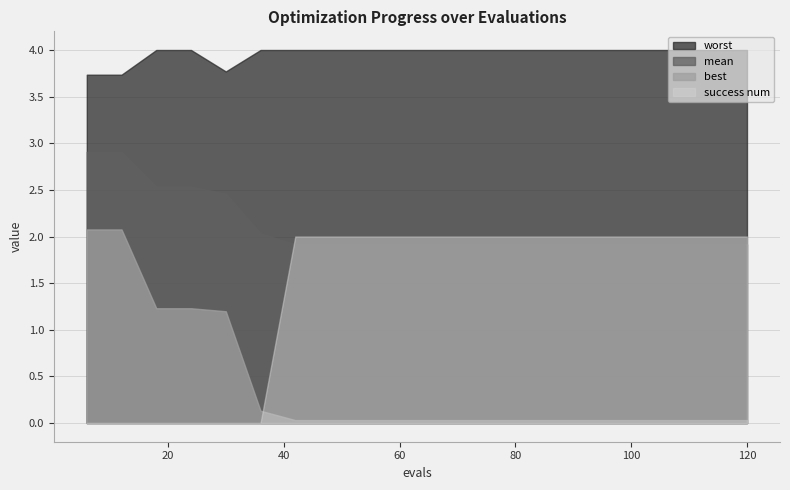

Reading left to right, what are all the values shown in this chart?

mean: 2.9	2.9	2.5	2.5	2.5	2.0	1.9	1.9	1.9	1.9	1.9	1.9	1.9	1.9	1.9	1.9	1.9	1.9	1.9	1.9
best: 2.1	2.1	1.2	1.2	1.2	0.1	0.0	0.0	0.0	0.0	0.0	0.0	0.0	0.0	0.0	0.0	0.0	0.0	0.0	0.0
worst: 3.7	3.7	4.0	4.0	3.8	4.0	4.0	4.0	4.0	4.0	4.0	4.0	4.0	4.0	4.0	4.0	4.0	4.0	4.0	4.0
success num: 0.0	0.0	0.0	0.0	0.0	0.0	2.0	2.0	2.0	2.0	2.0	2.0	2.0	2.0	2.0	2.0	2.0	2.0	2.0	2.0